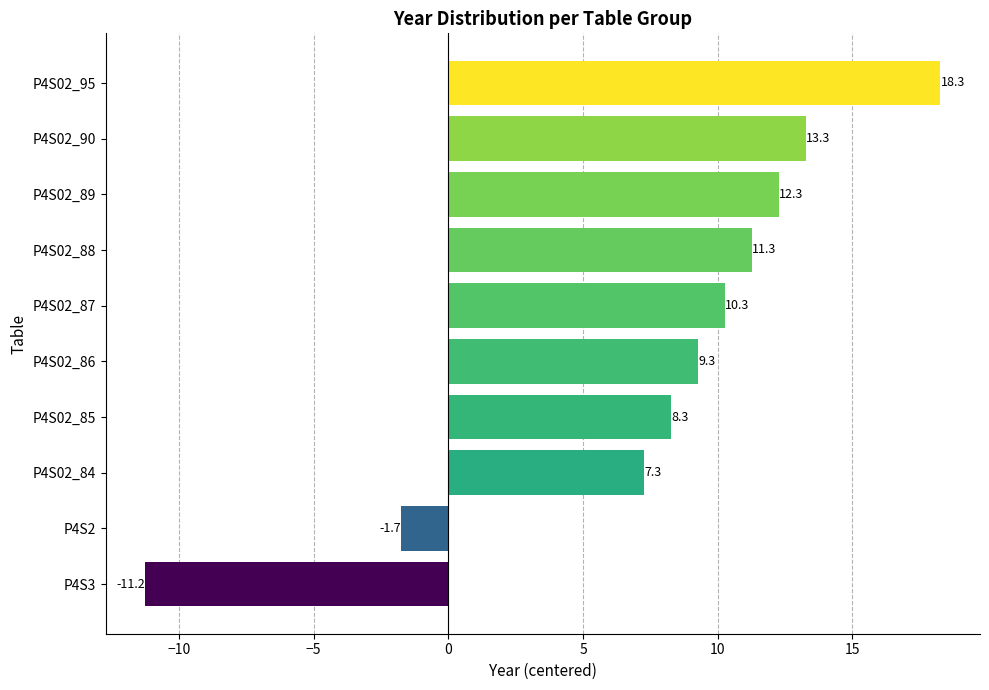

What is the difference between the maximum and minimum values?

29.5